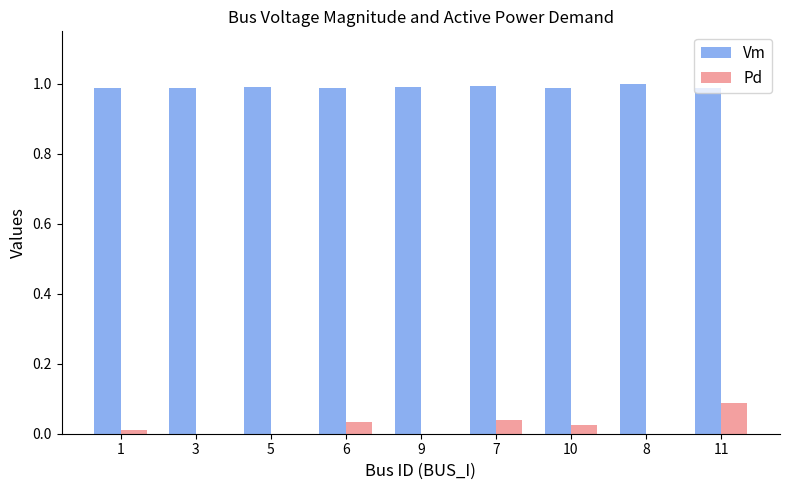

What is the sum of the Vm values at 5 and 9?

2.0